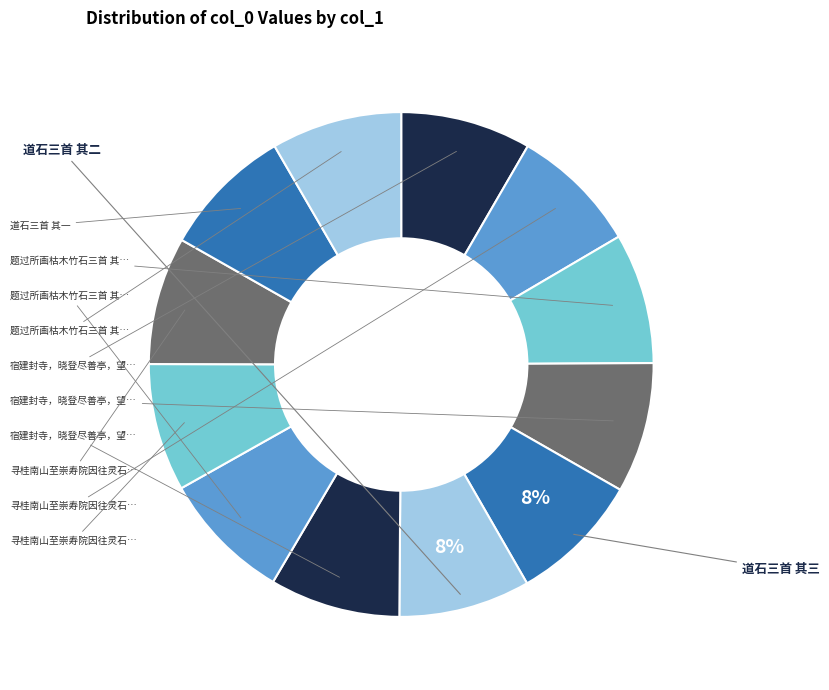

What is the largest slice in the pie chart?

道石三首 其三